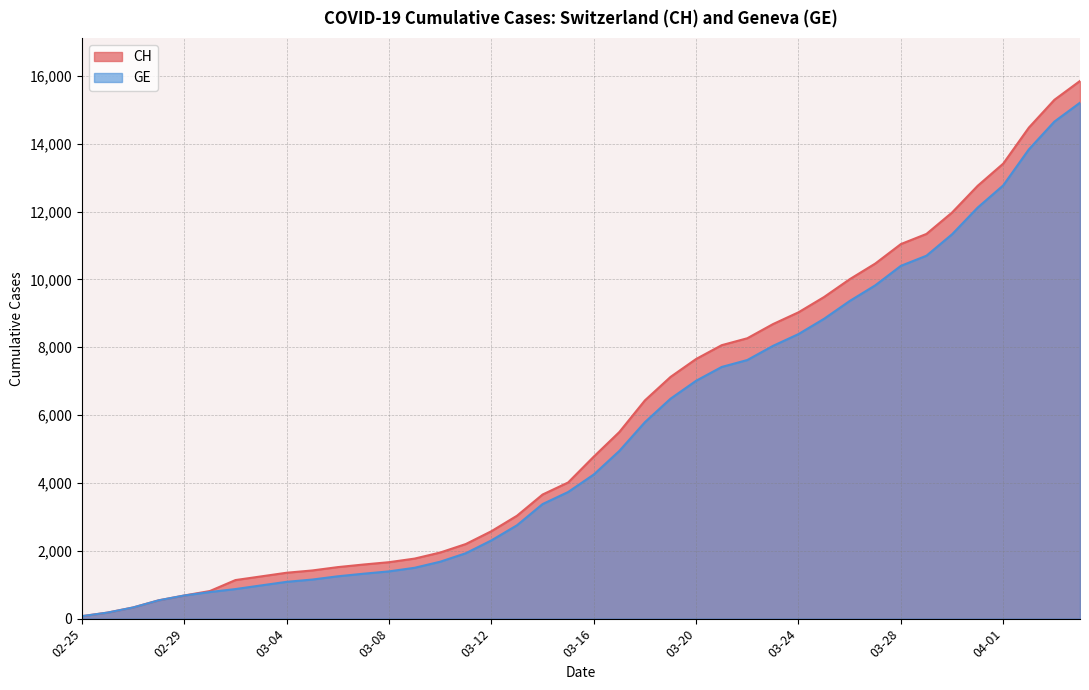

Rank the series by their maximum value, from highest to lowest.

CH, GE